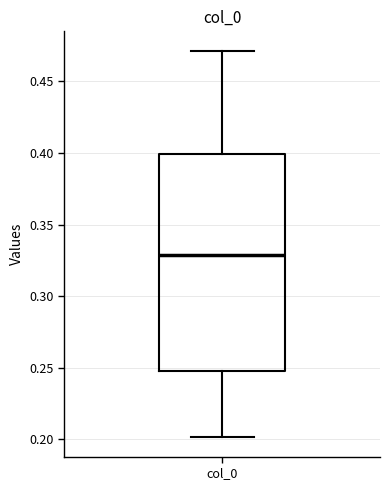

Where is the upper edge of the box for col_0 on the y-axis? The values are not printed on the chart, so give them approximately, as read against the axis.

0.40